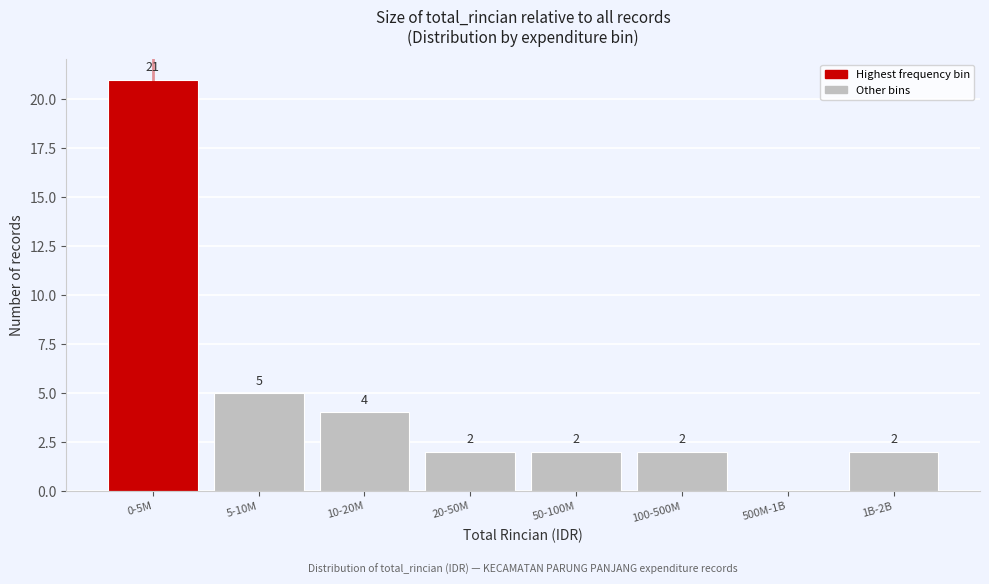

Reading left to right, list all the values displayed in this chart.

0-5M=21	5-10M=5	10-20M=4	20-50M=2	50-100M=2	100-500M=2	500M-1B=0	1B-2B=2